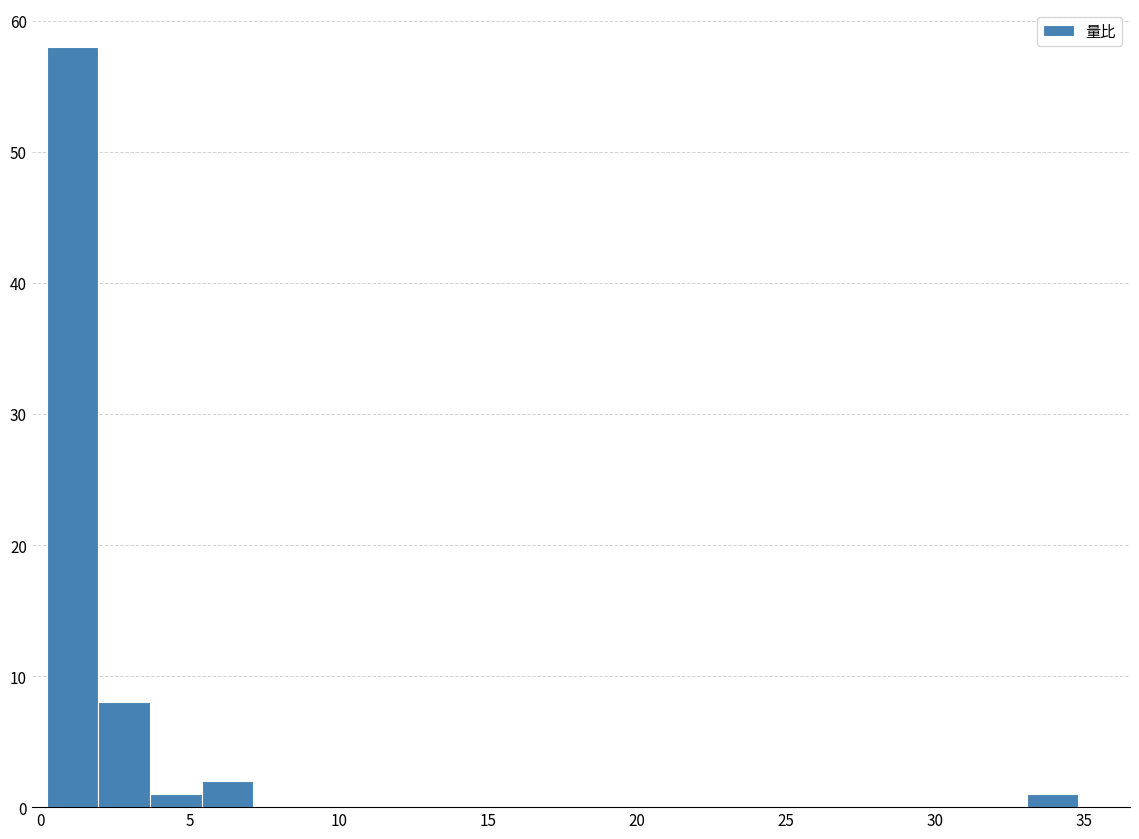

Around what value on the x-axis is the tallest bar? Give the approximate position of its centre, as read against the axis.

1.0